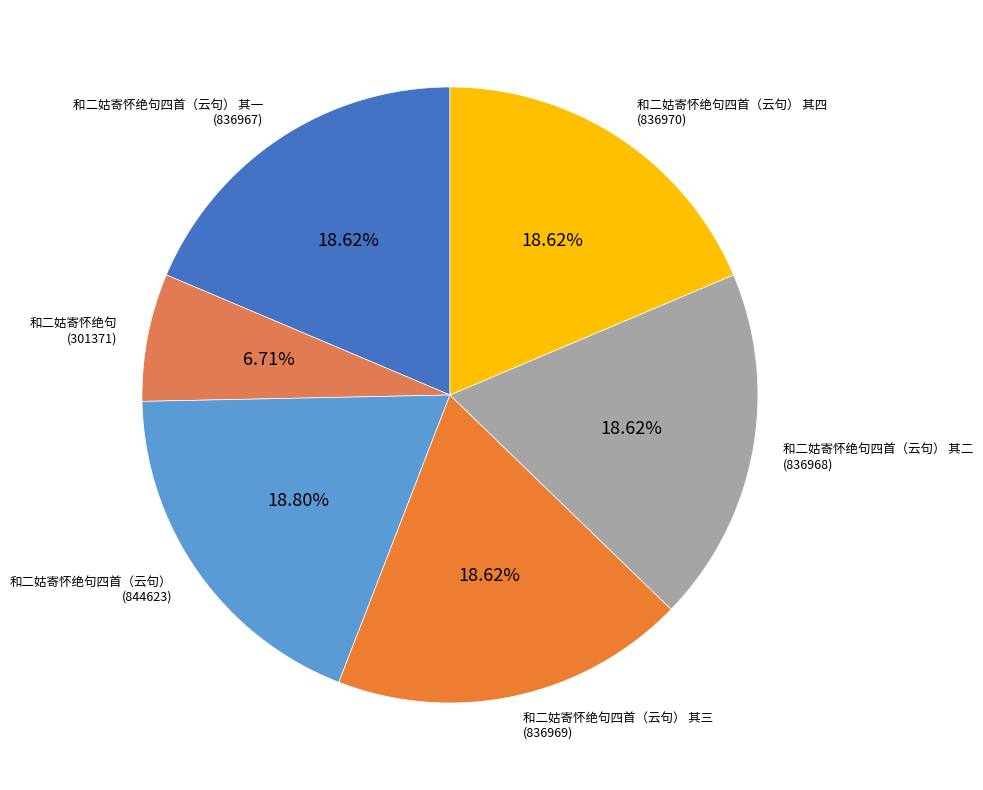

To the nearest percent, what is the average slice percentage?

17%